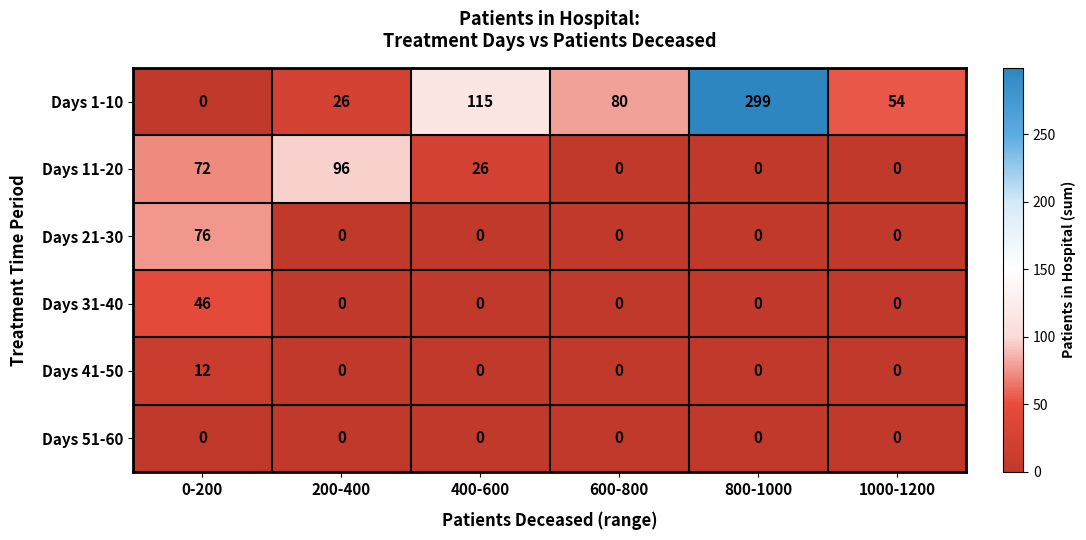

True or false: Days 11-20 has a value of 0 at 600-800.

True